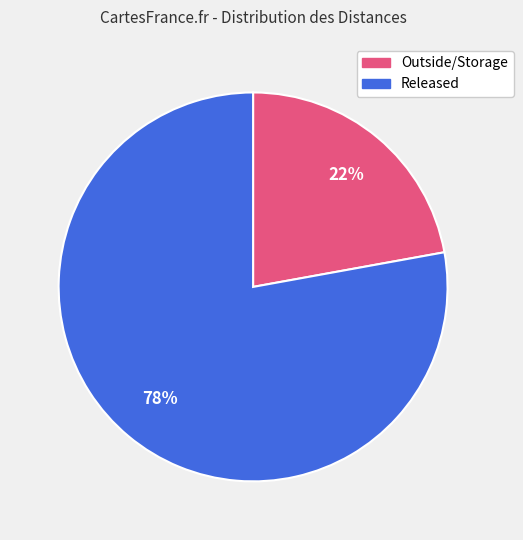

Does any single category account for the majority?

Yes